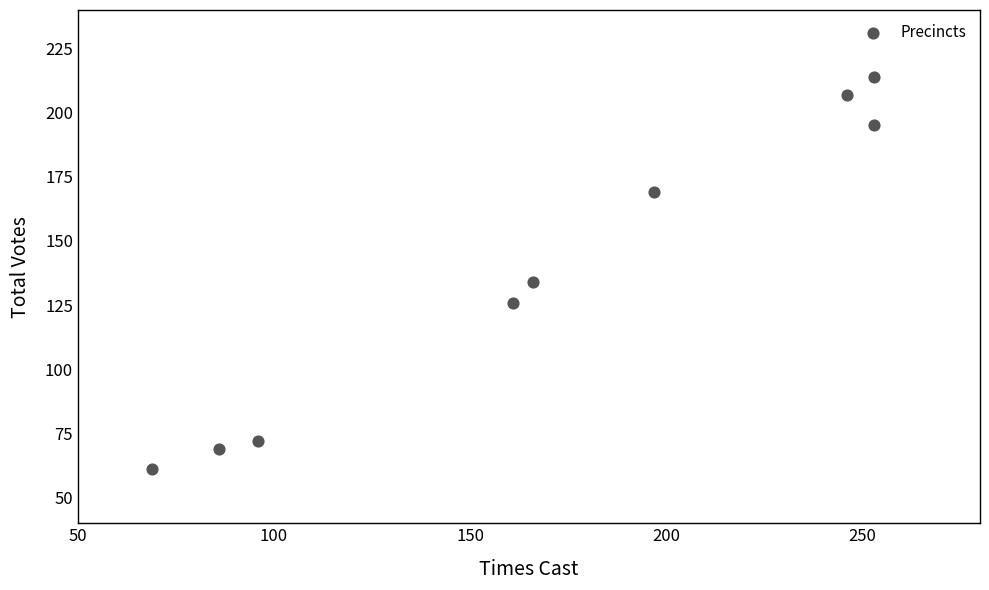

What Y value in the scatter plot is closest to 137?

134